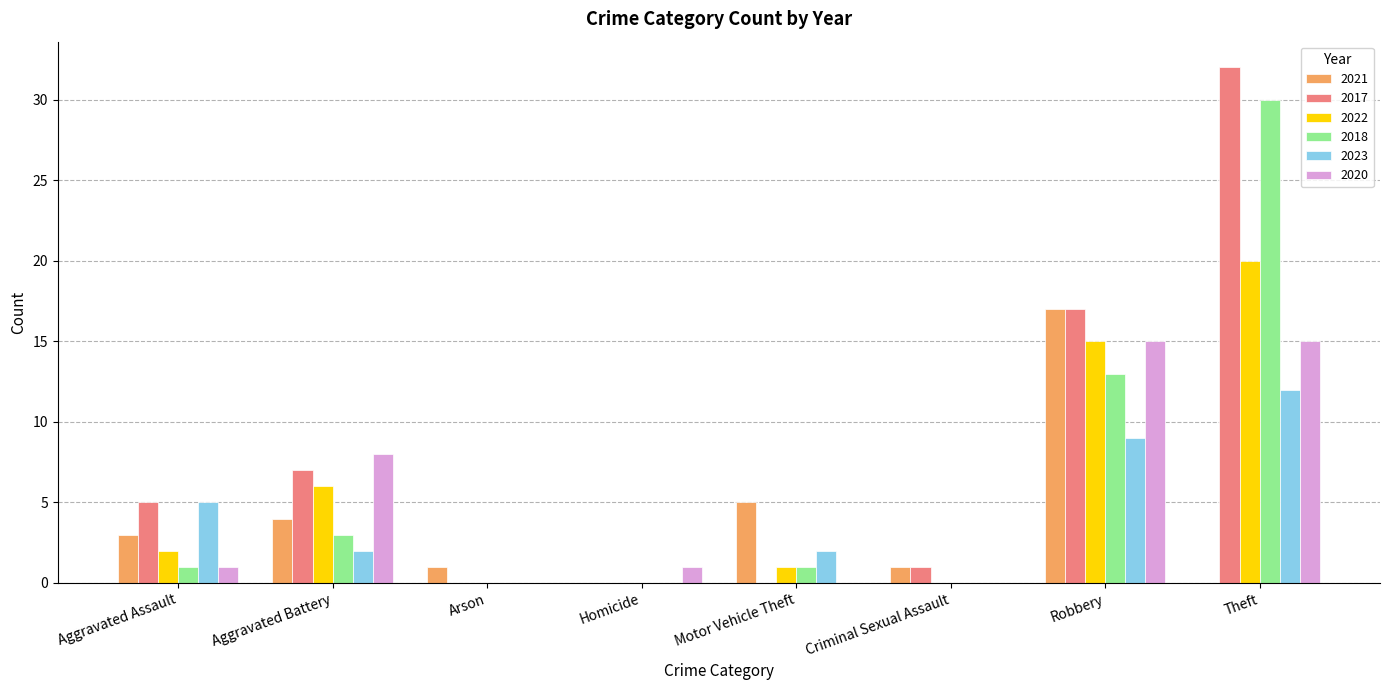

True or false: 2017 has a value of 46 at Theft.

False